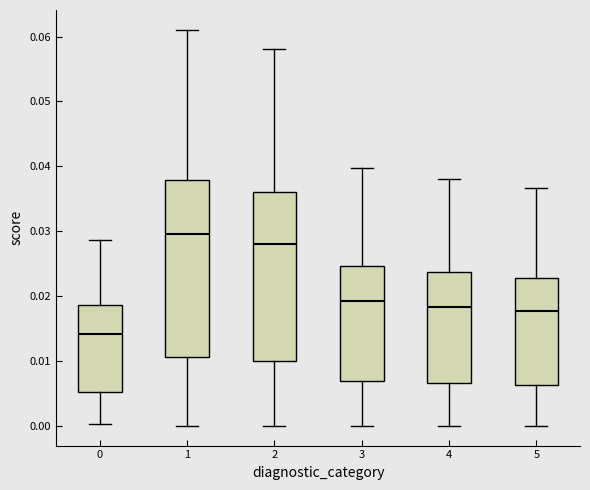

Reading left to right, transcribe this box plot: for each box, give where its median line is, the range the box spans, and where its two whiskers end, as read against the y-axis. The values are not printed on the chart, so give them approximately, as read against the axis.

0: median 0.014, box 0.005 to 0.019, whiskers 0.000 to 0.029
1: median 0.029, box 0.011 to 0.038, whiskers 0.000 to 0.061
2: median 0.028, box 0.010 to 0.036, whiskers 0.000 to 0.058
3: median 0.019, box 0.007 to 0.025, whiskers 0.000 to 0.040
4: median 0.018, box 0.007 to 0.024, whiskers 0.000 to 0.038
5: median 0.018, box 0.006 to 0.023, whiskers 0.000 to 0.037